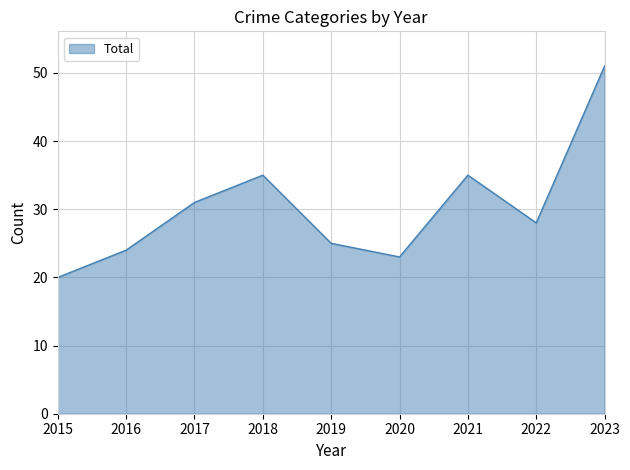

The chart shows a value of 35 at 2021. True or false?

True